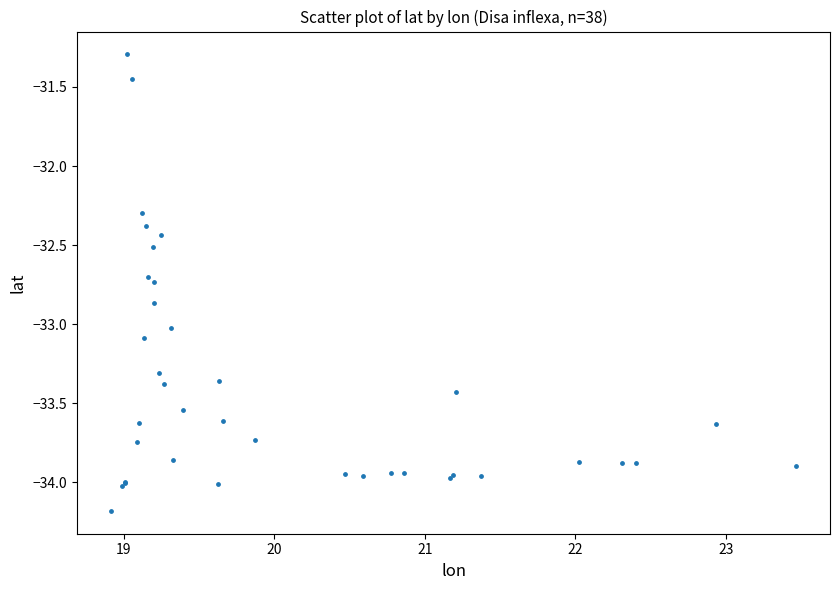

What Y value in the scatter plot is closest to -32?

-32.3